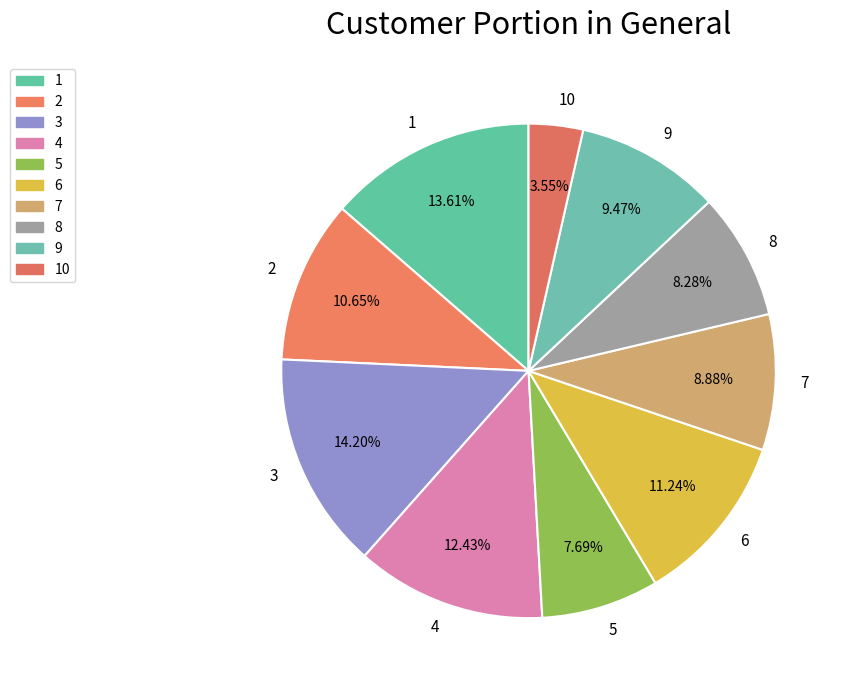

To the nearest percent, what portion does 2 represent?

11%